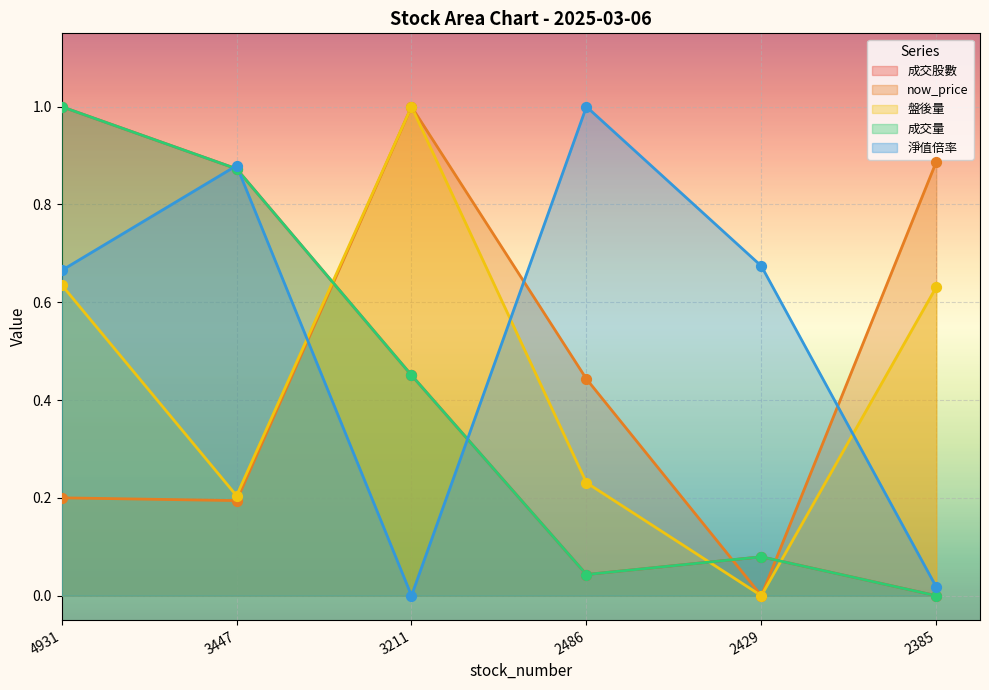

Which series has the widest spread of Y values?

成交股數